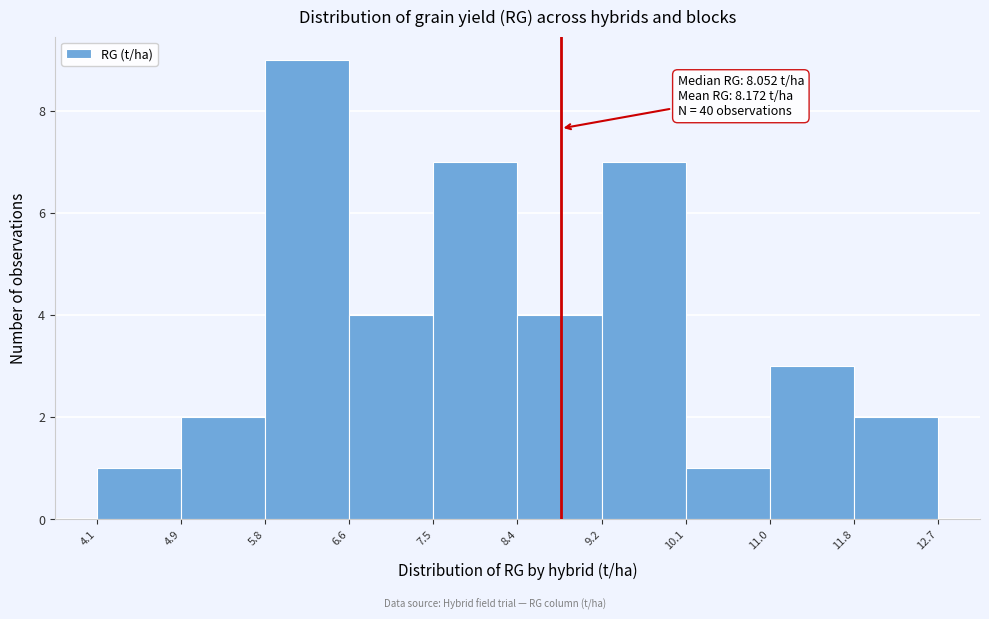

Over which range of the x-axis is the bar tallest?

5.8 to 6.6